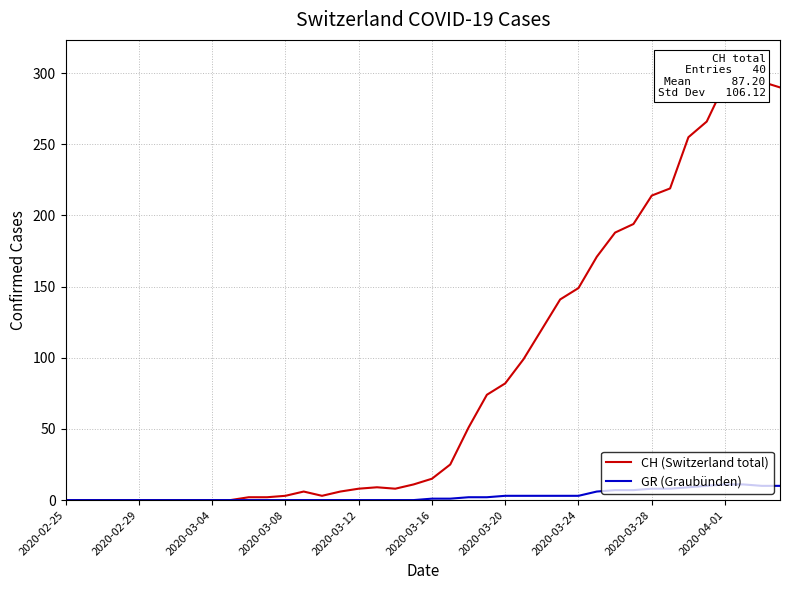

List the series in order of their overall mean, highest first.

CH (Switzerland total), GR (Graubünden)